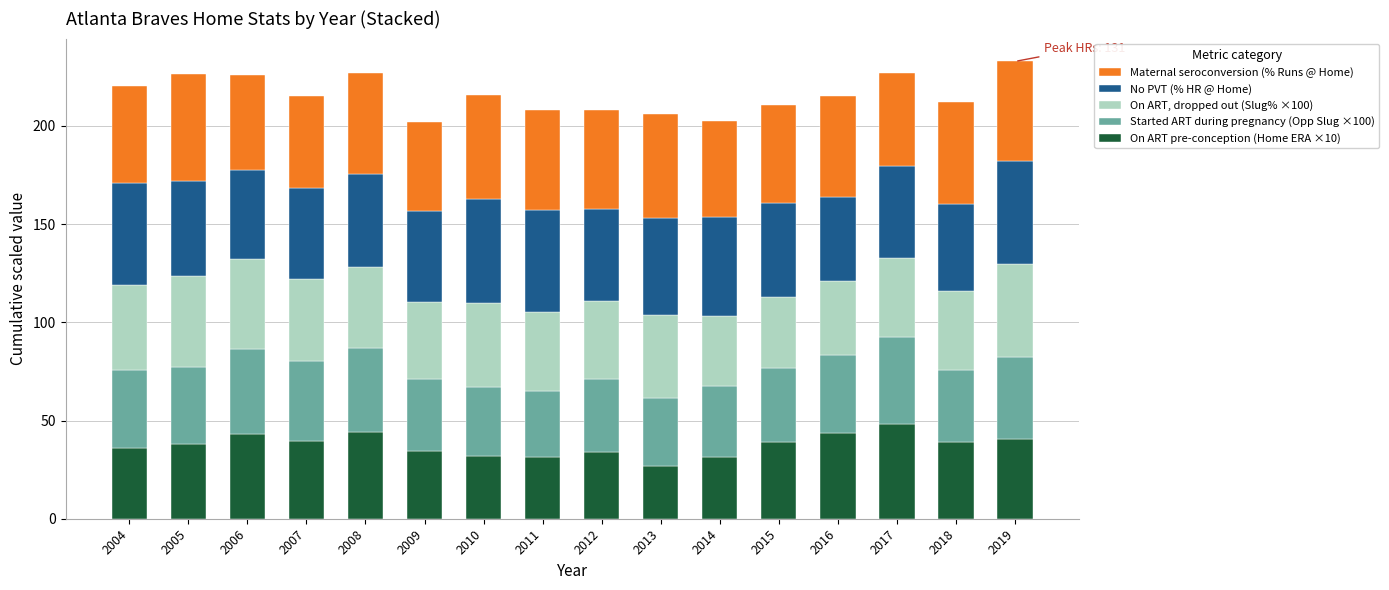

True or false: On ART pre-conception (Home ERA ×10) has a value of 55.4 at 2011.

False